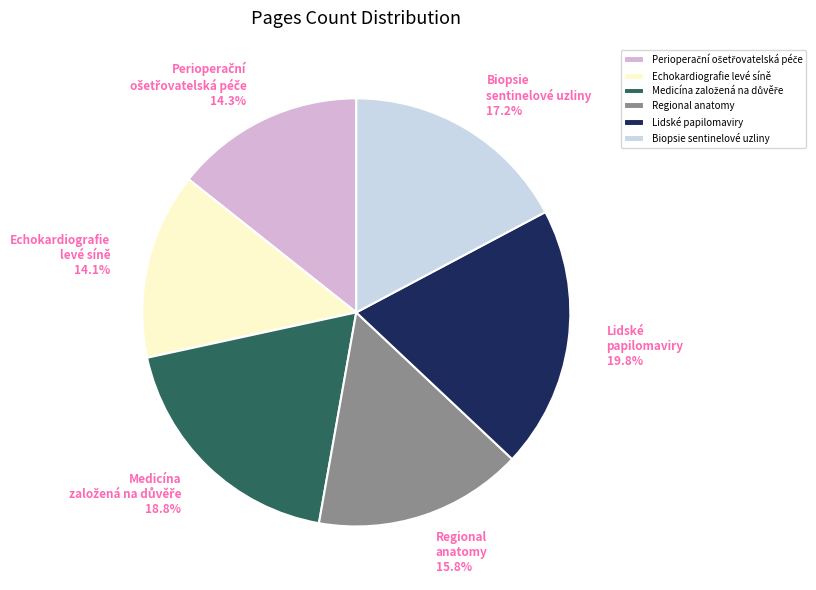

Is the sum of Echokardiografie levé síně 14.1% and Lidské papilomaviry 19.8% greater than half?

No